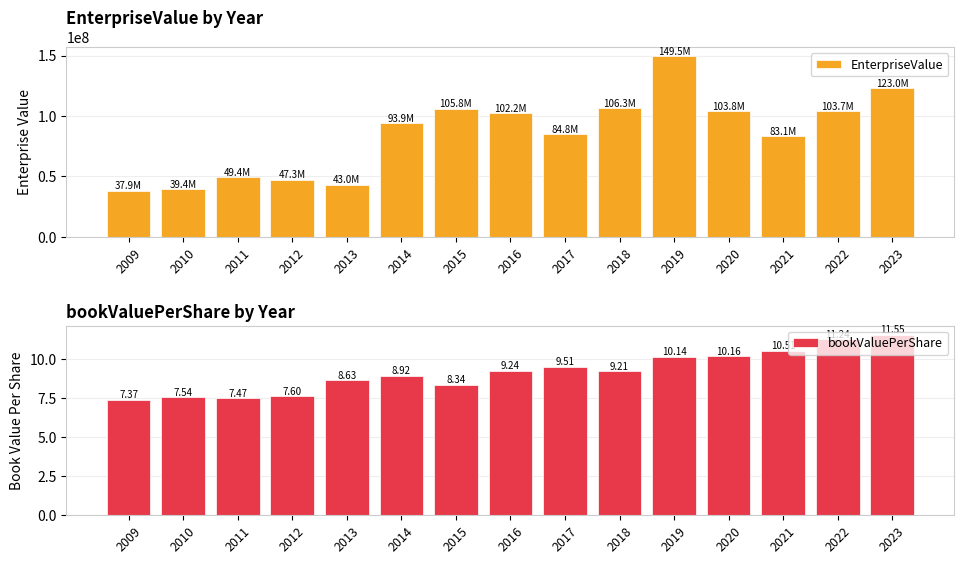

Rank the series by their maximum value, from highest to lowest.

EnterpriseValue, bookValuePerShare